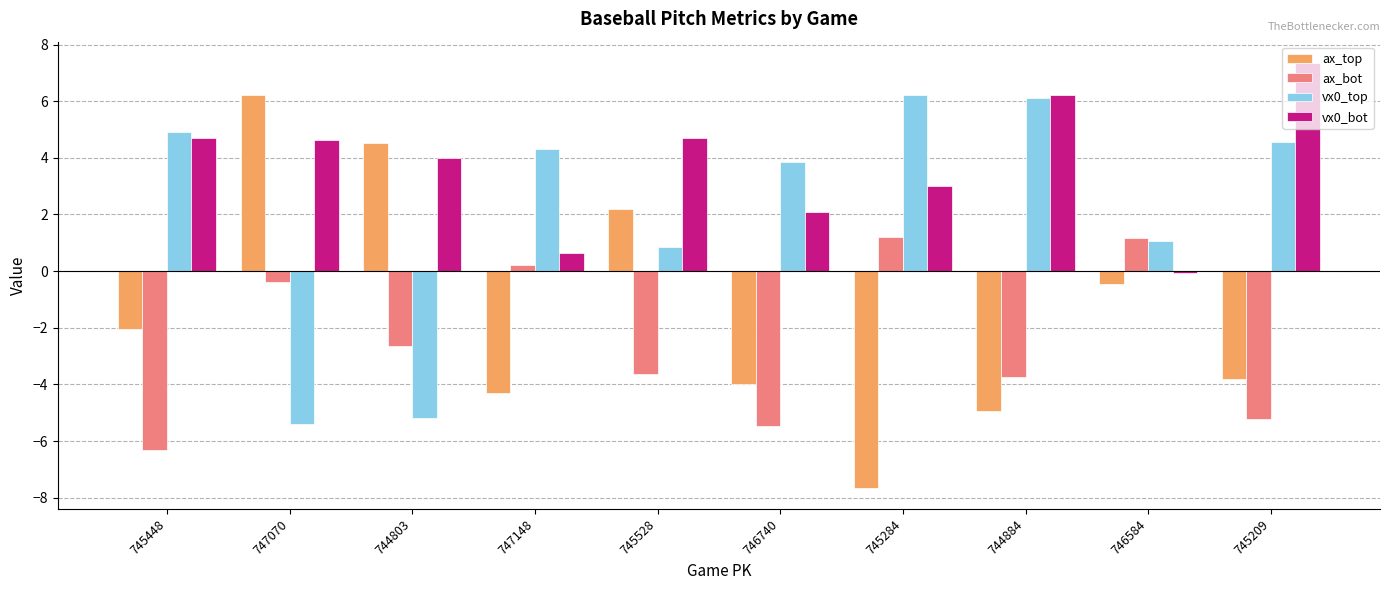

Is it true that vx0_top equals 4.6 at 745209?

True